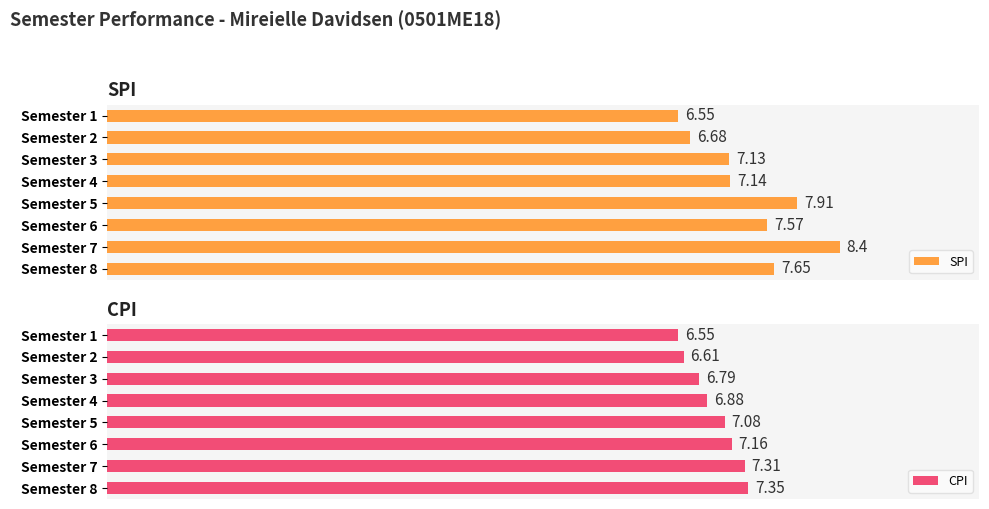

Rank the categories by SPI value from lowest to highest.

Semester 1, Semester 2, Semester 3, Semester 4, Semester 6, Semester 8, Semester 5, Semester 7